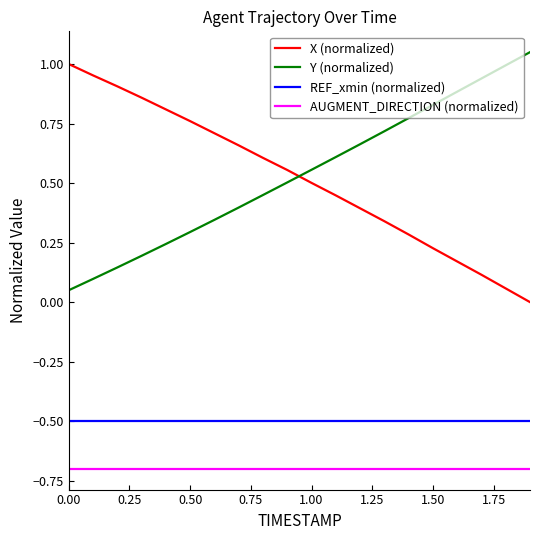

True or false: AUGMENT_DIRECTION (normalized) and X (normalized) intersect in this chart.

False